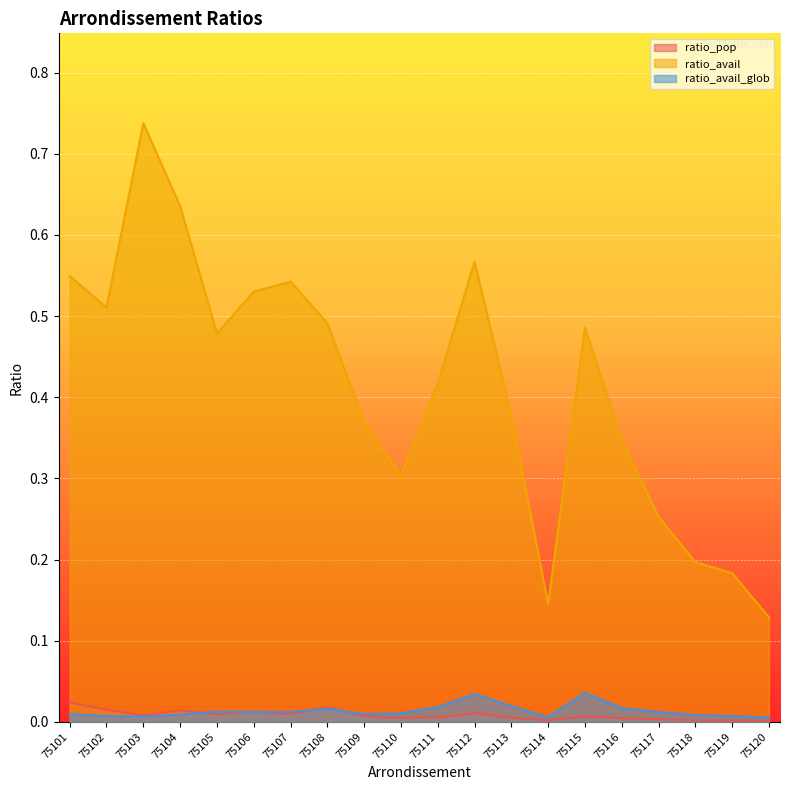

At which category does ratio_pop reach its first local peak?

75104